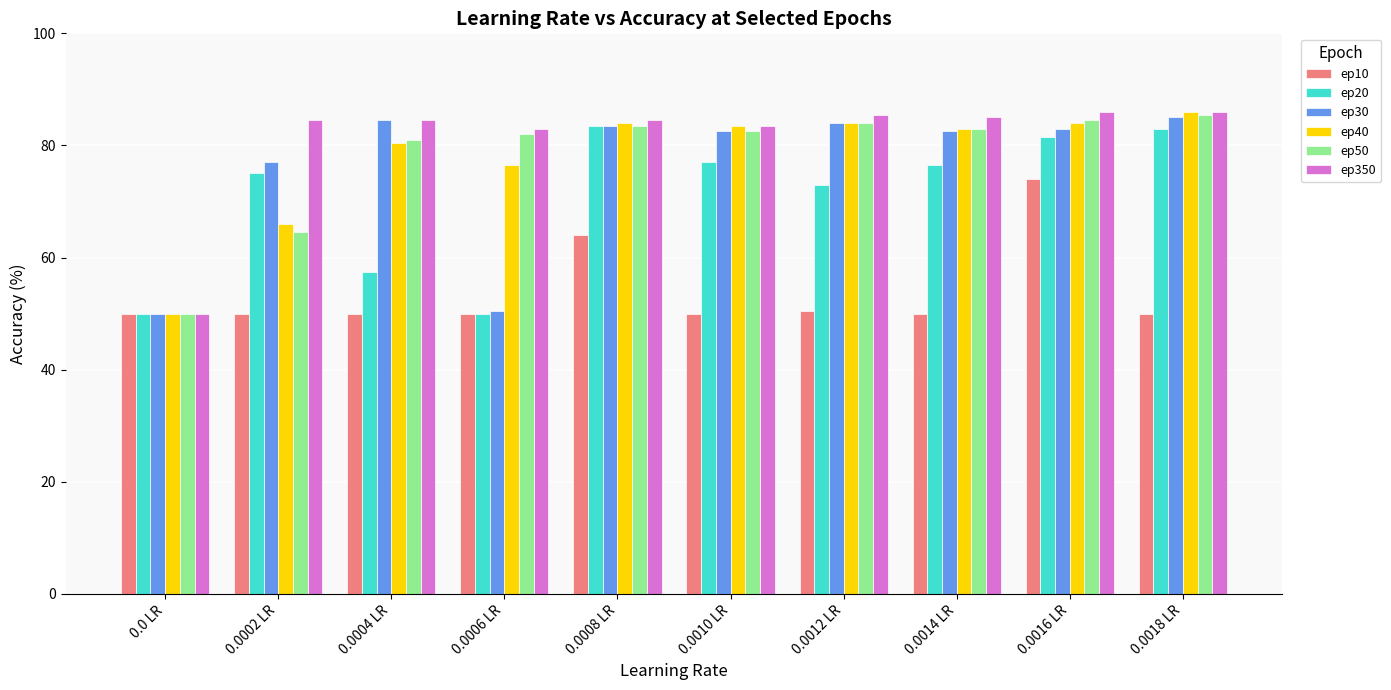

Is the value of ep350 at 0.0018 LR greater than the value of ep20 at 0.0014 LR?

Yes